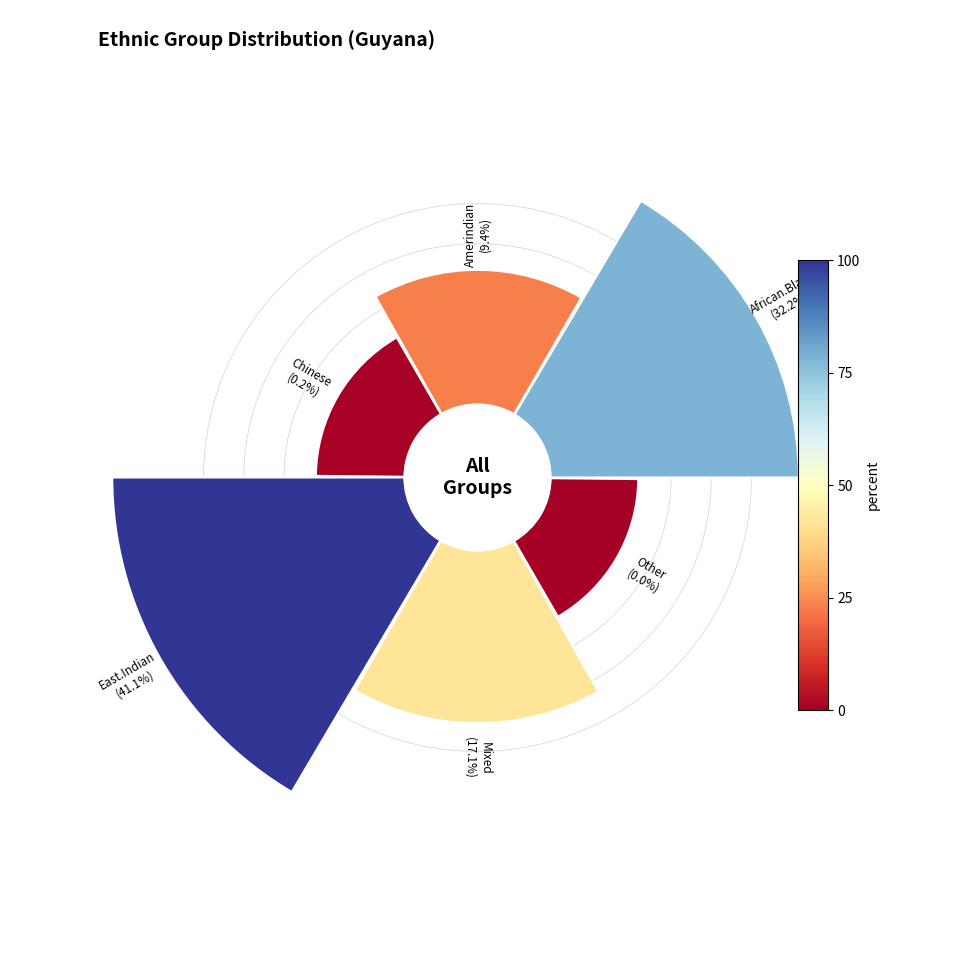

What is the largest slice in the pie chart?

East.Indian